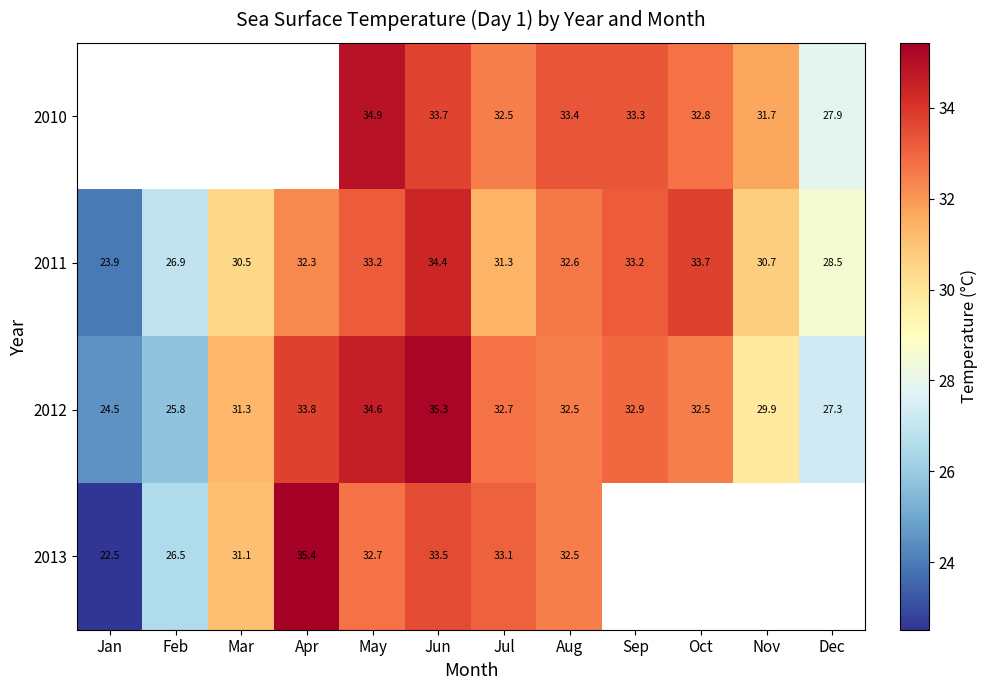

Is the value of 2012 at Sep greater than the value of 2010 at Dec?

Yes